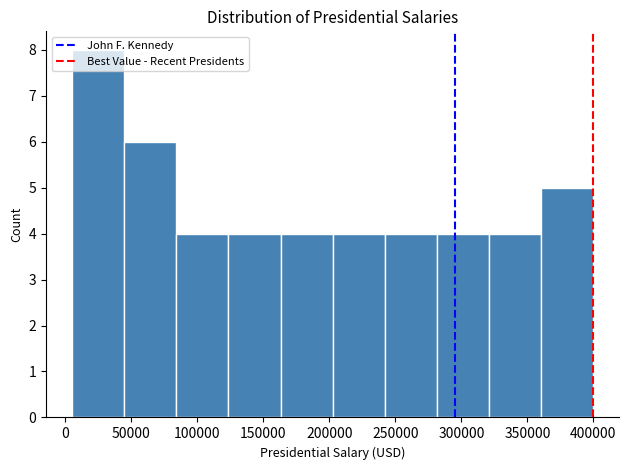

Which range on the x-axis has the tallest bar?

5000 to 44500